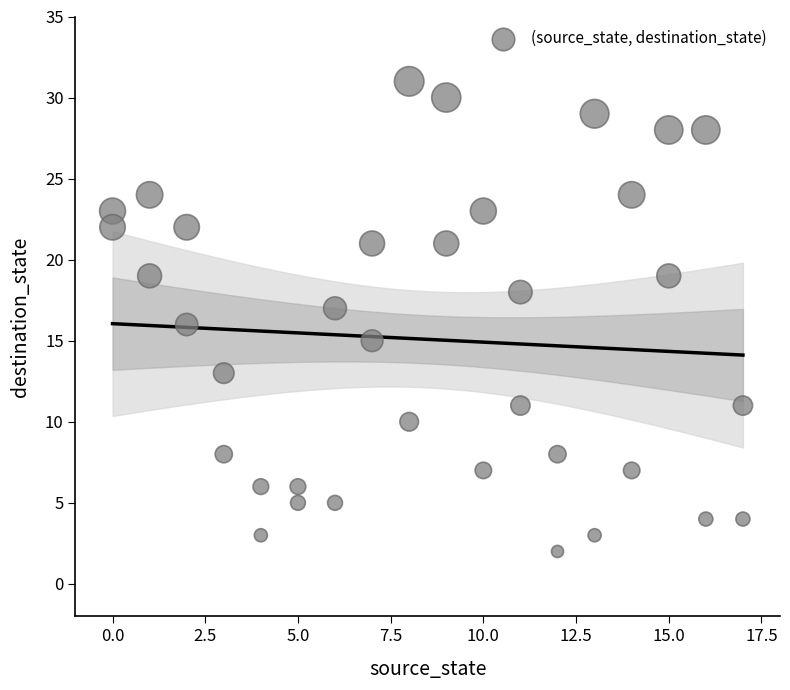

What is the range of X values (max minus min)?

17